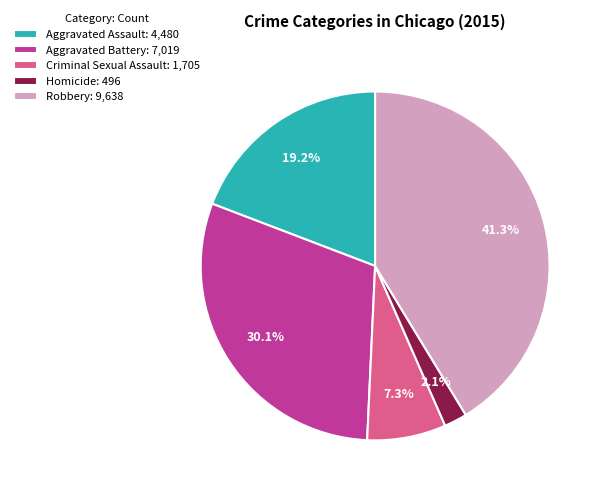

Which has a higher value, Homicide or Robbery?

Robbery